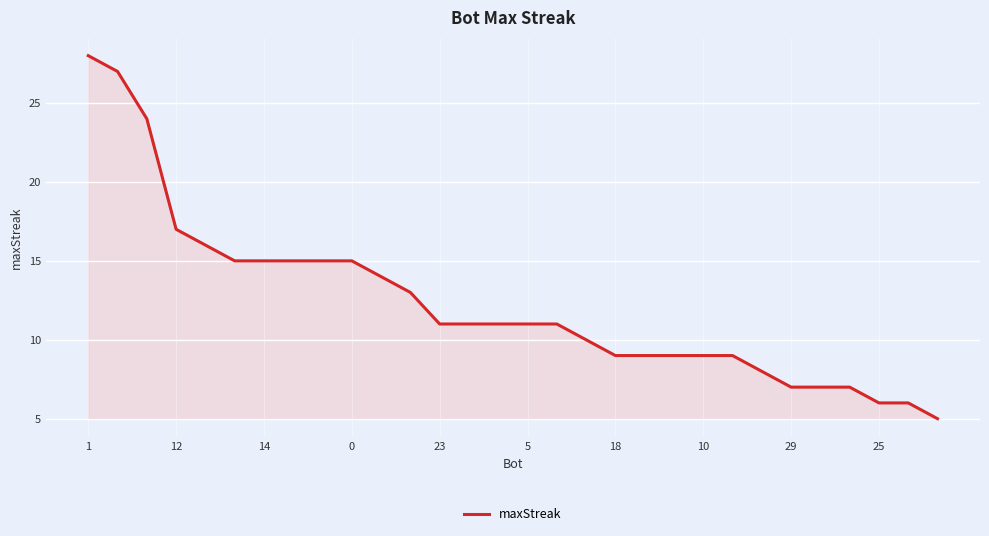

What is the difference between the maximum and minimum values?

23